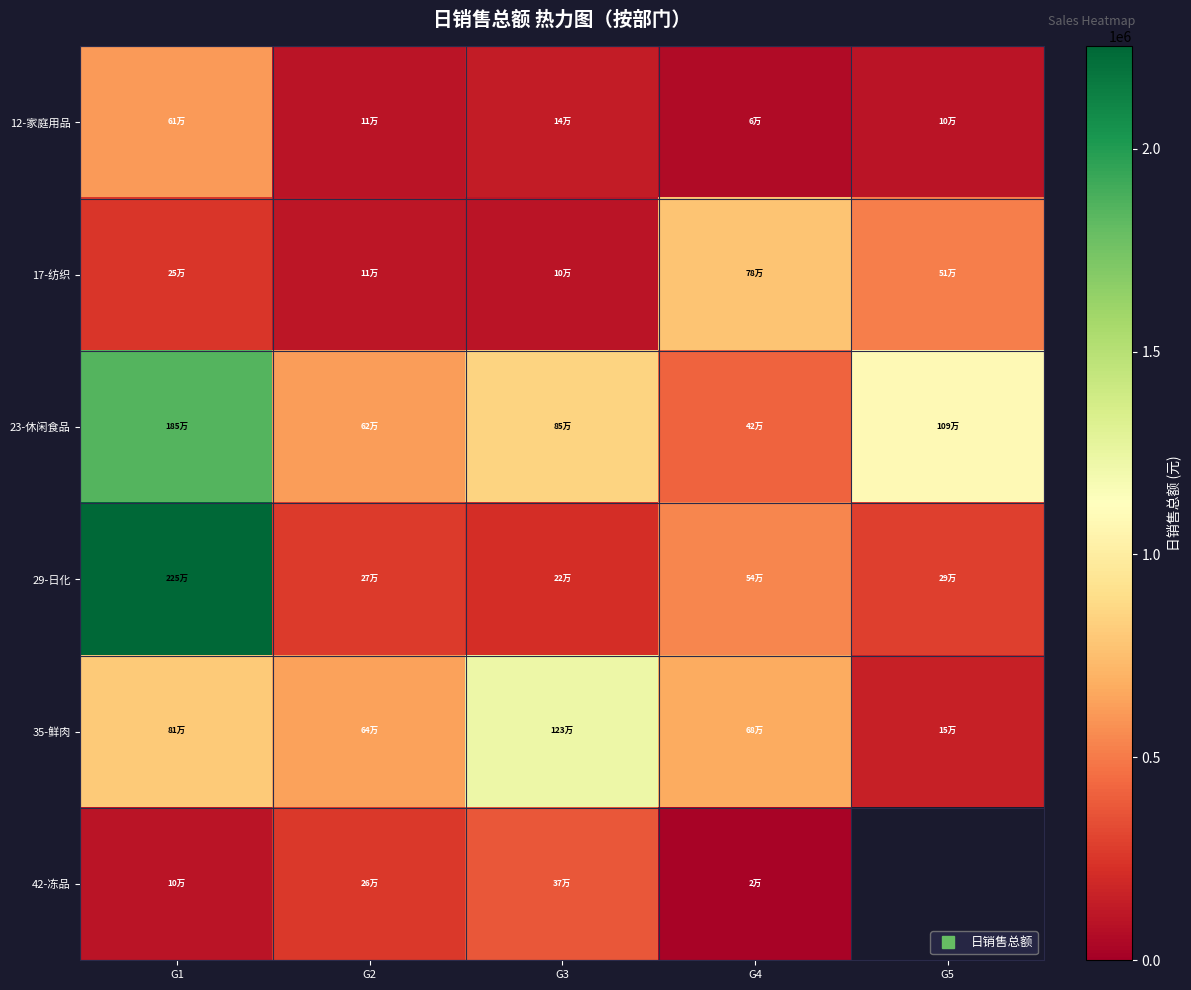

Which has a higher value, G1 or G2?

G1